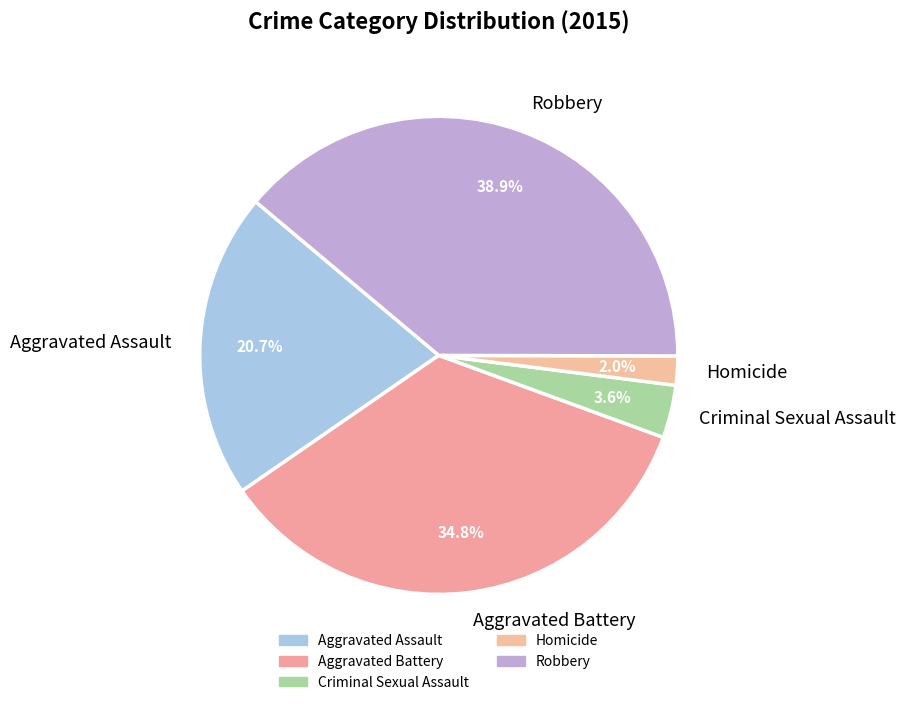

Rank the categories by value from lowest to highest.

Homicide, Criminal Sexual Assault, Aggravated Assault, Aggravated Battery, Robbery